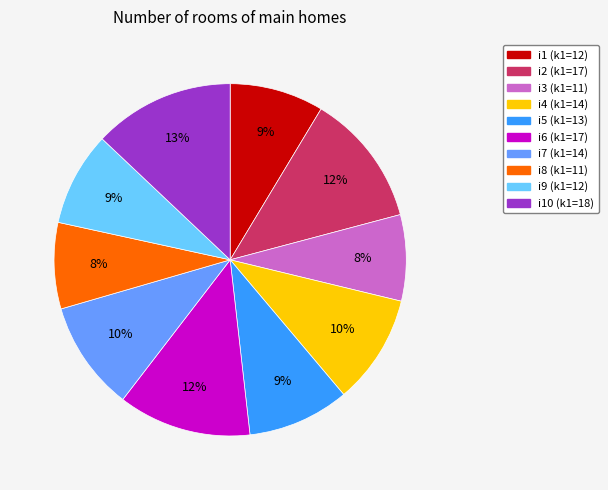

Is there a majority slice in this chart?

No